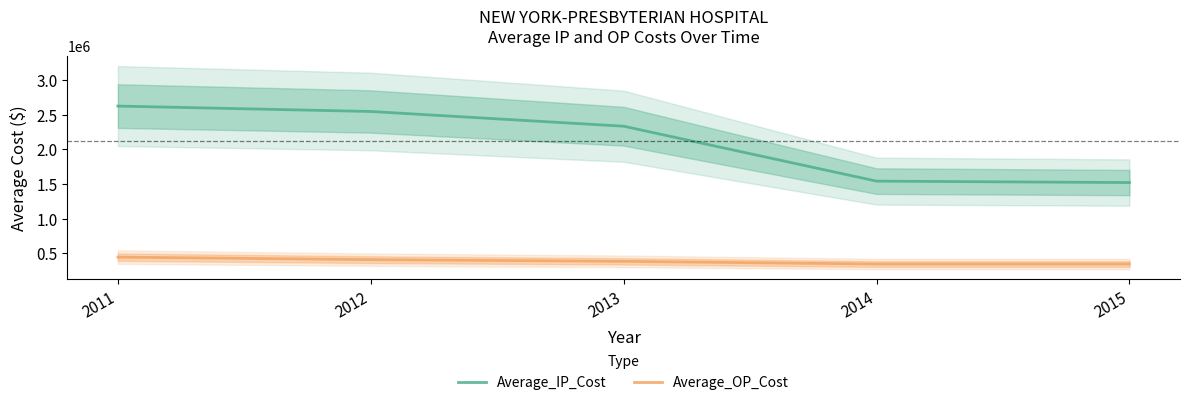

Which has a higher value, 2014 or 2011?

2011